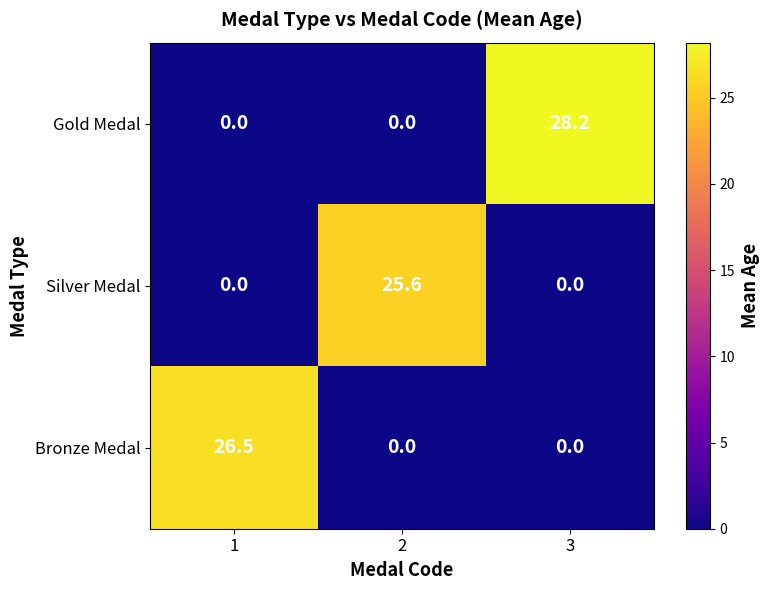

Which series has the largest total across all categories?

Gold Medal